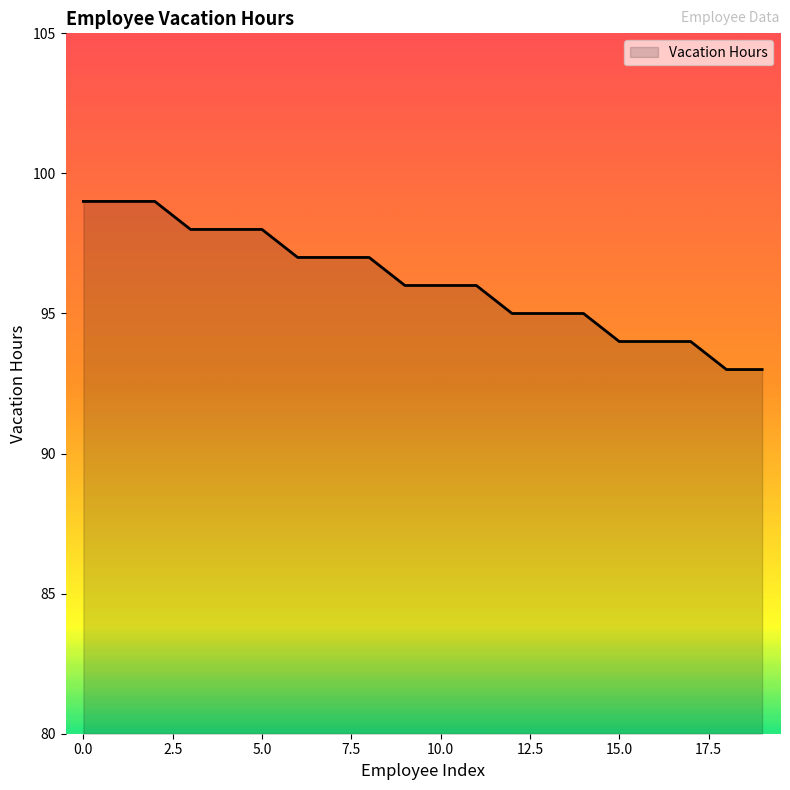

What is the difference between the maximum and minimum values?

6